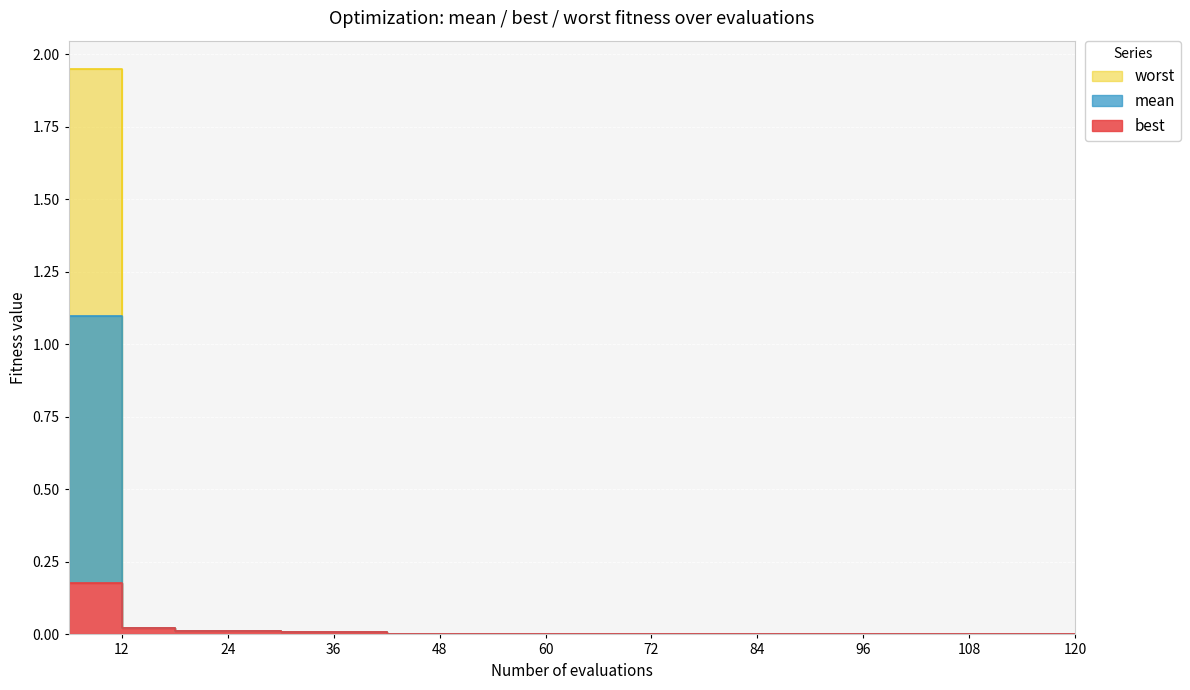

Reading left to right, list all the values displayed in this chart.

mean: 6=1.1	12=0.0	18=0.0	24=0.0	30=0.0	36=0.0	42=0.0	48=0.0	54=0.0	60=0.0	66=0.0	72=0.0	78=0.0	84=0.0	90=0.0	96=0.0	102=0.0	108=0.0	114=0.0	120=0.0
best: 6=0.2	12=0.0	18=0.0	24=0.0	30=0.0	36=0.0	42=0.0	48=0.0	54=0.0	60=0.0	66=0.0	72=0.0	78=0.0	84=0.0	90=0.0	96=0.0	102=0.0	108=0.0	114=0.0	120=0.0
worst: 6=1.9	12=0.0	18=0.0	24=0.0	30=0.0	36=0.0	42=0.0	48=0.0	54=0.0	60=0.0	66=0.0	72=0.0	78=0.0	84=0.0	90=0.0	96=0.0	102=0.0	108=0.0	114=0.0	120=0.0